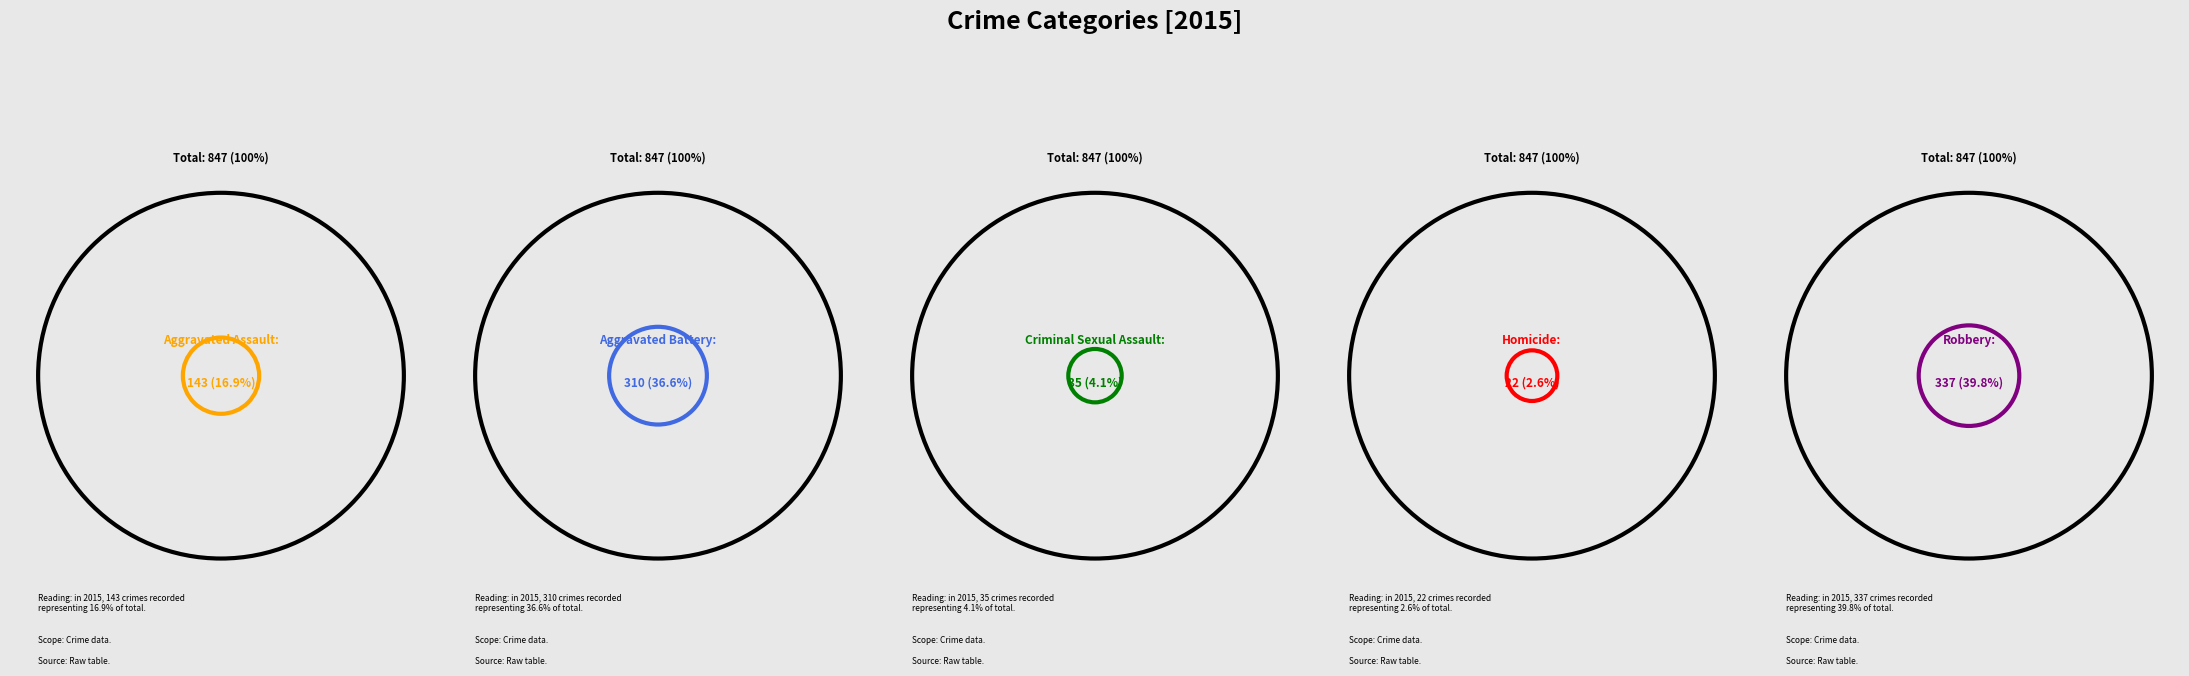

What is the ratio of the value at Aggravated Assault to the value at Homicide?

6.5